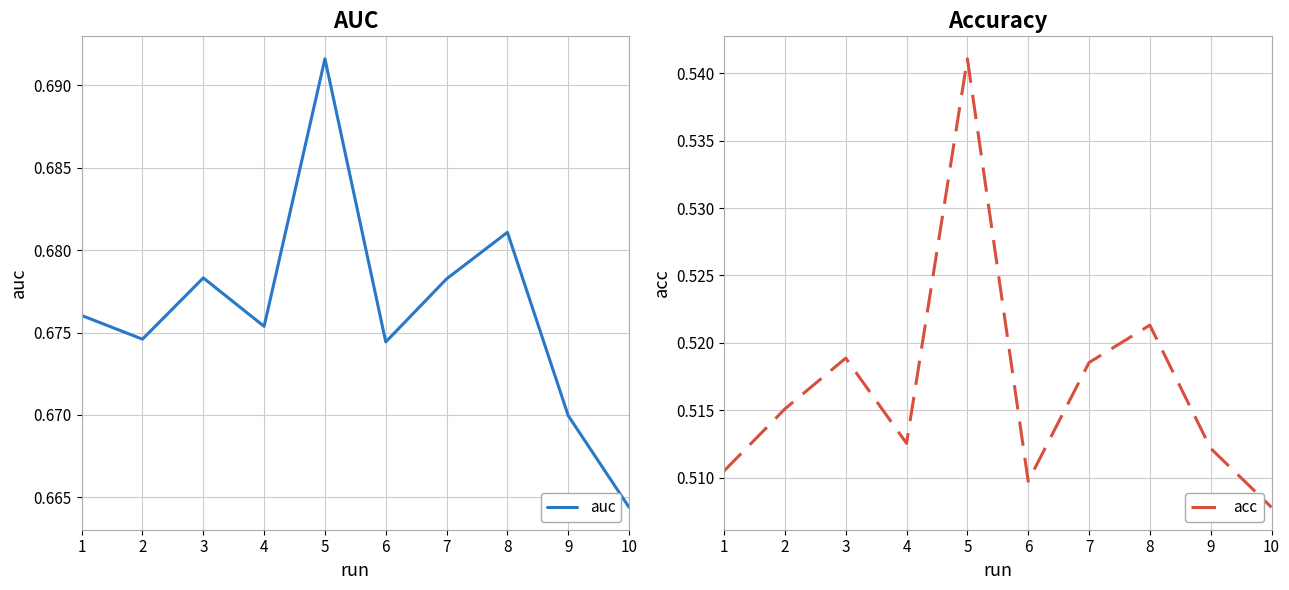

What is the sum of the auc values at 6 and 7?

1.4